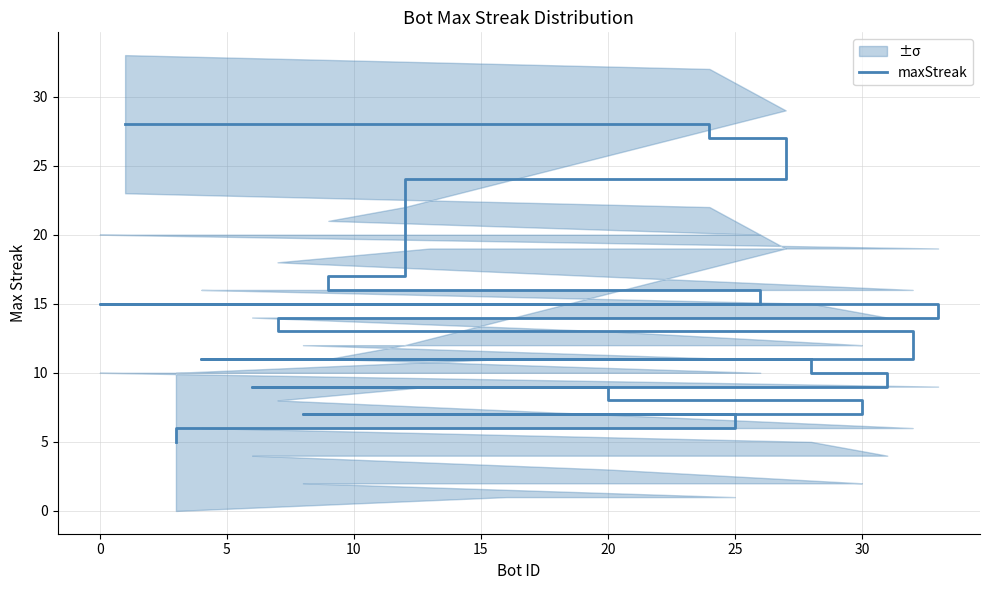

The chart shows a value of 9 at 20. True or false?

True